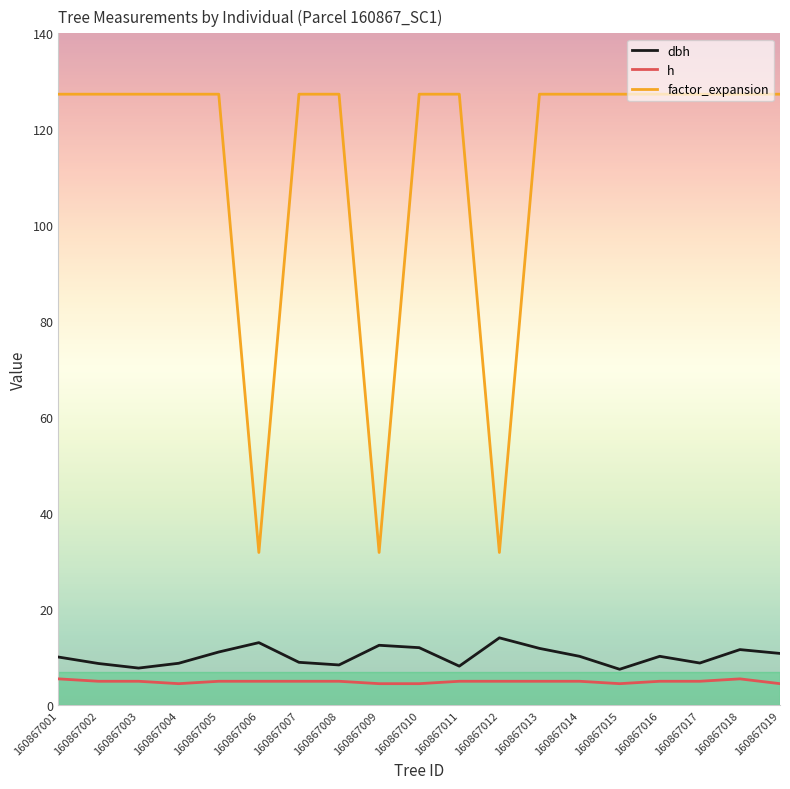

Which series has the largest total across all categories?

factor_expansion